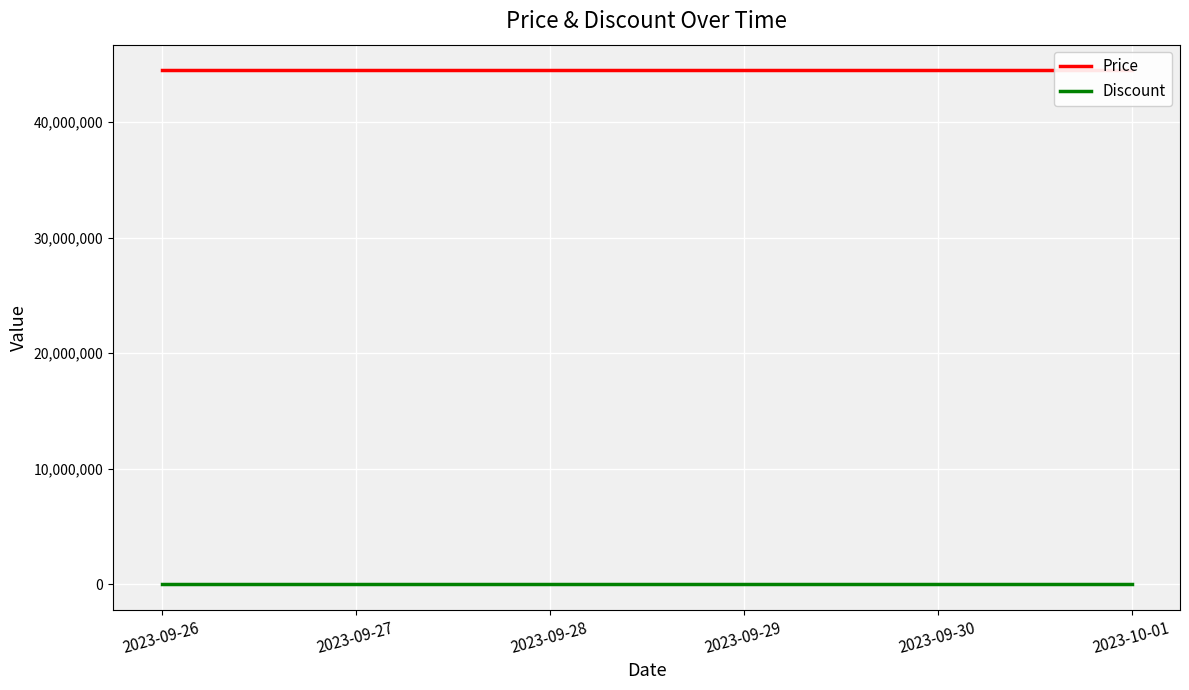

What is the label of the 4th point from the right?

2023-09-28